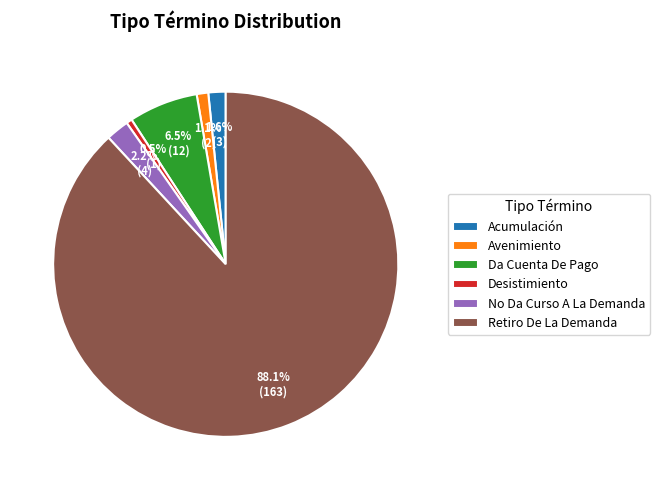

What is the smallest slice in the pie chart?

Desistimiento